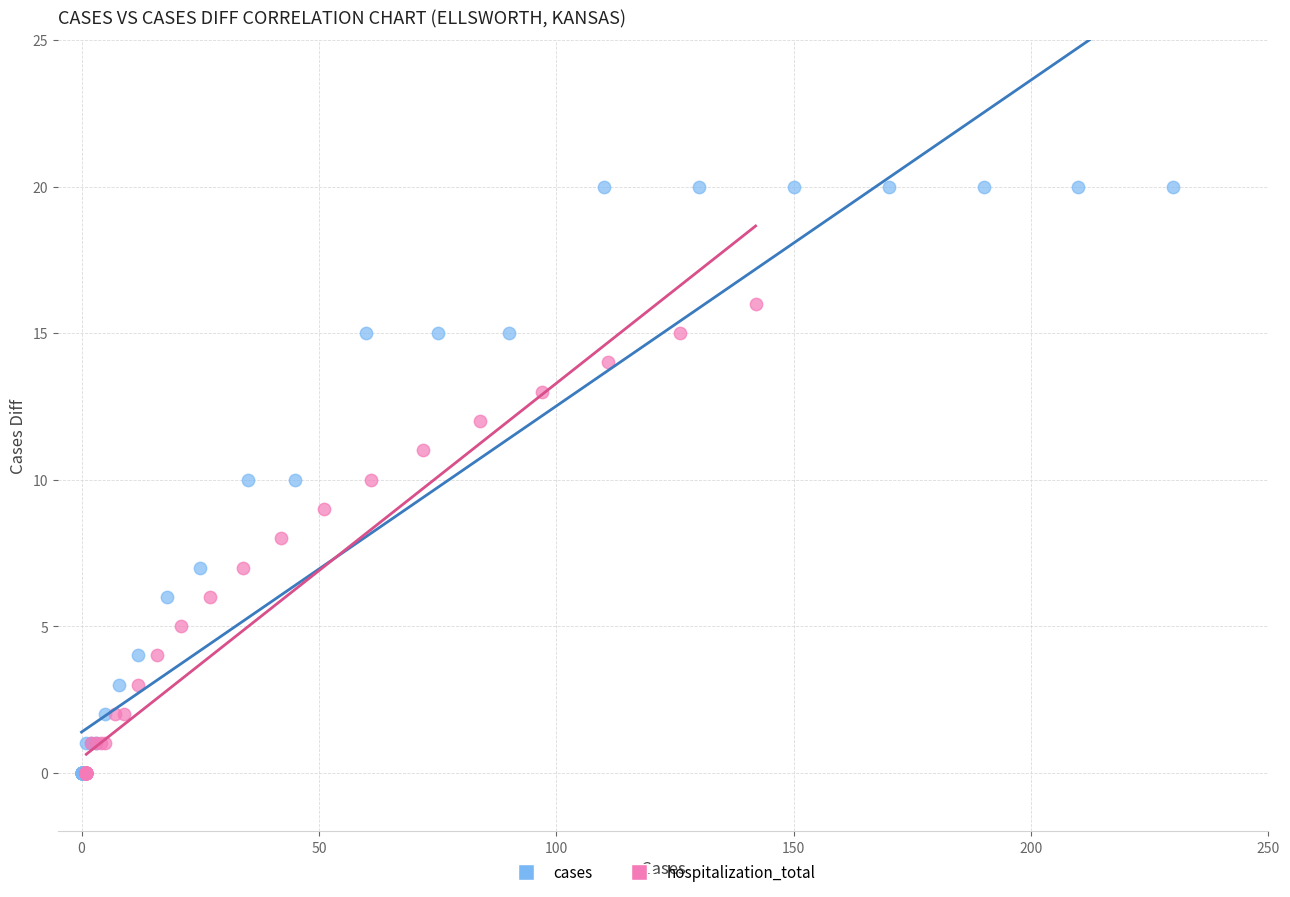

Which series contains the highest Y value?

cases